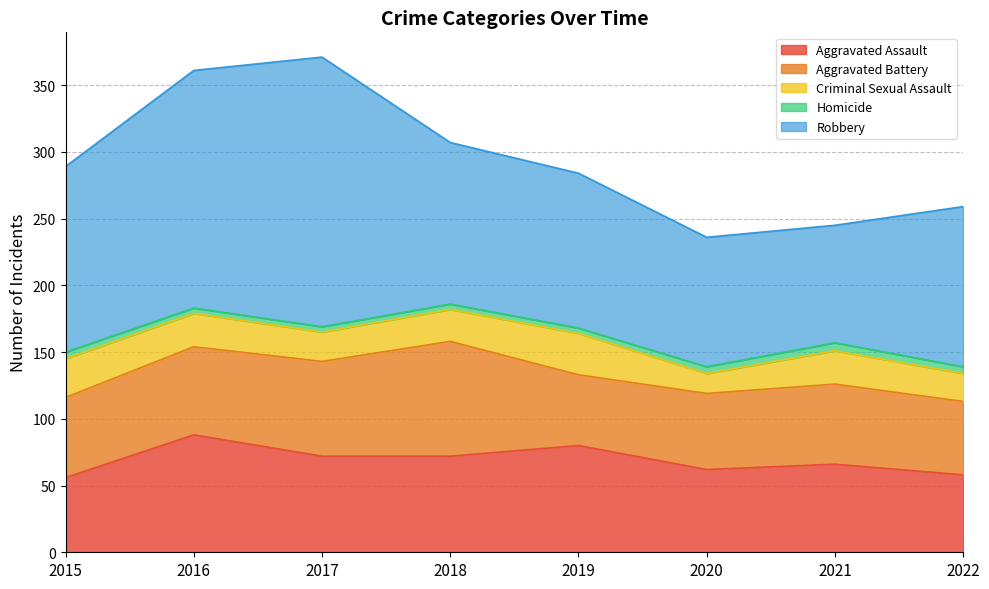

True or false: Aggravated Battery has a value of 74 at 2022.

False